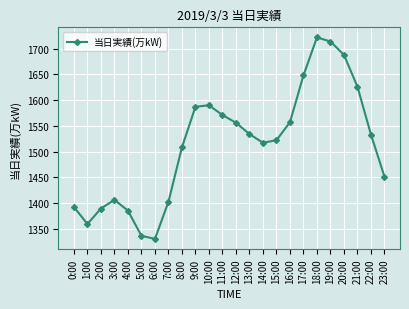

Count the number of data series in this chart.

1